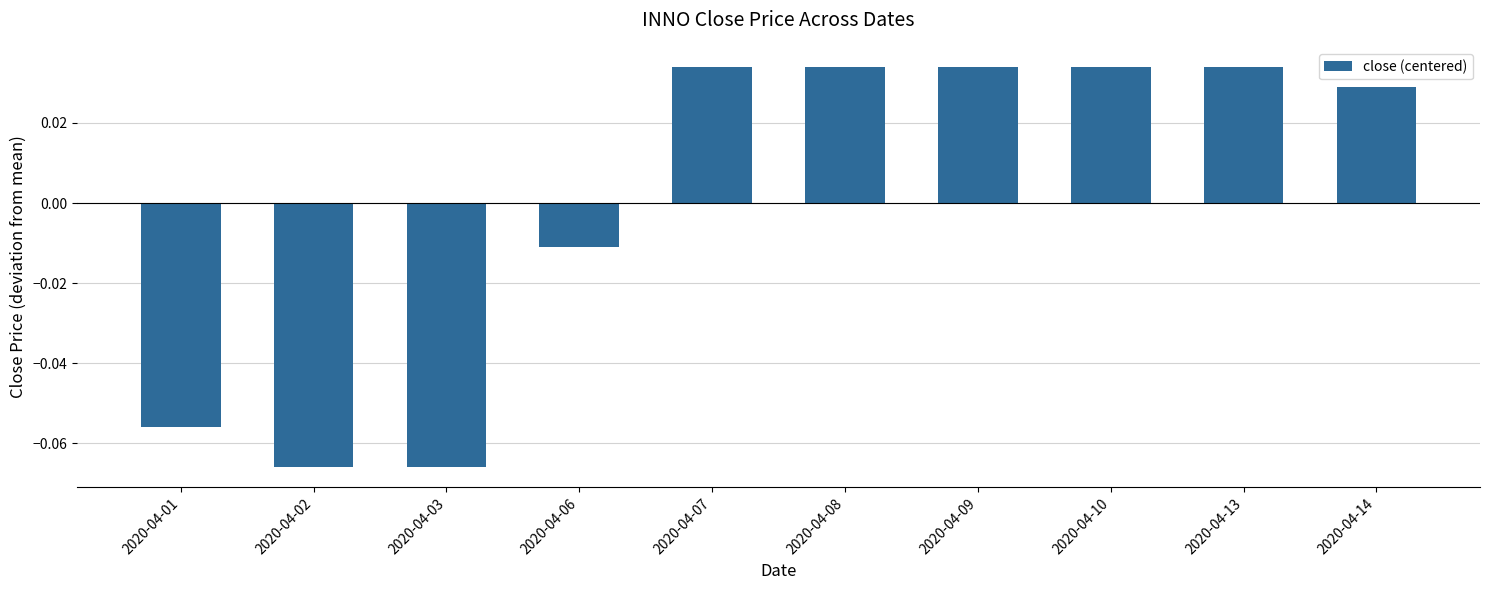

What is the change in value from 2020-04-03 to 2020-04-10?

+0.1